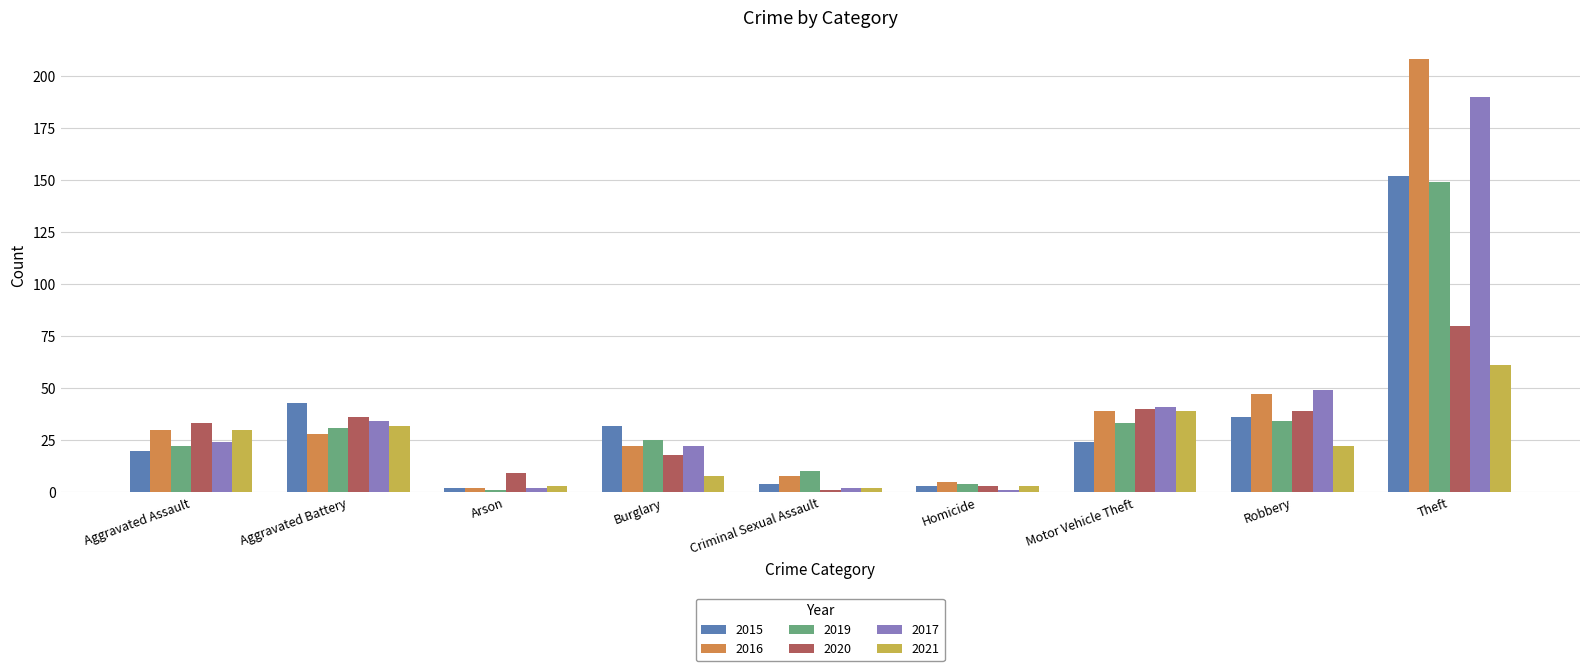

The value of 2021 at Robbery is 31. True or false?

False